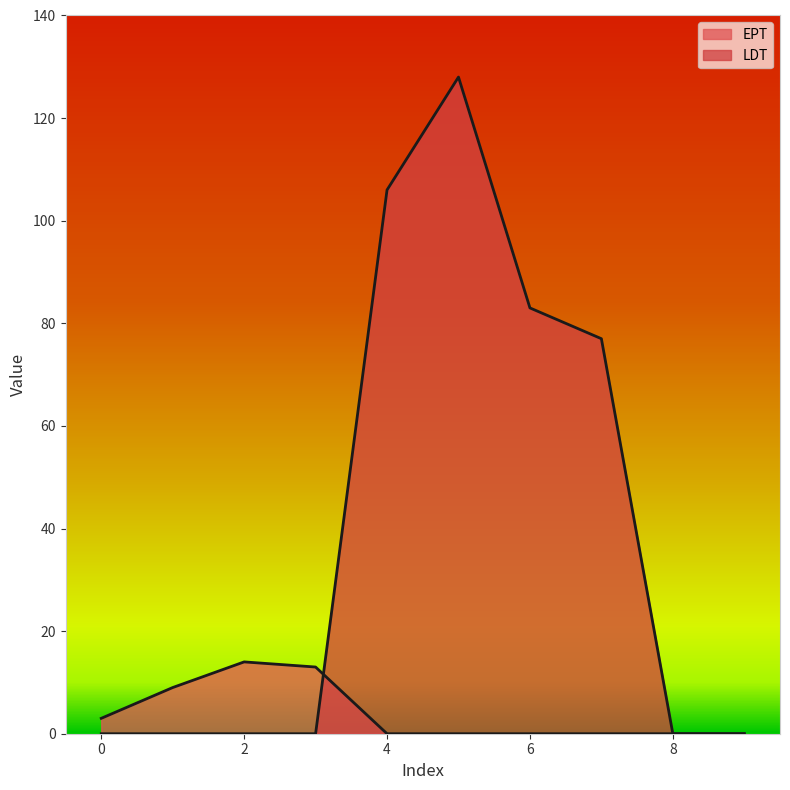

Between 3 and 7, which is larger?

3